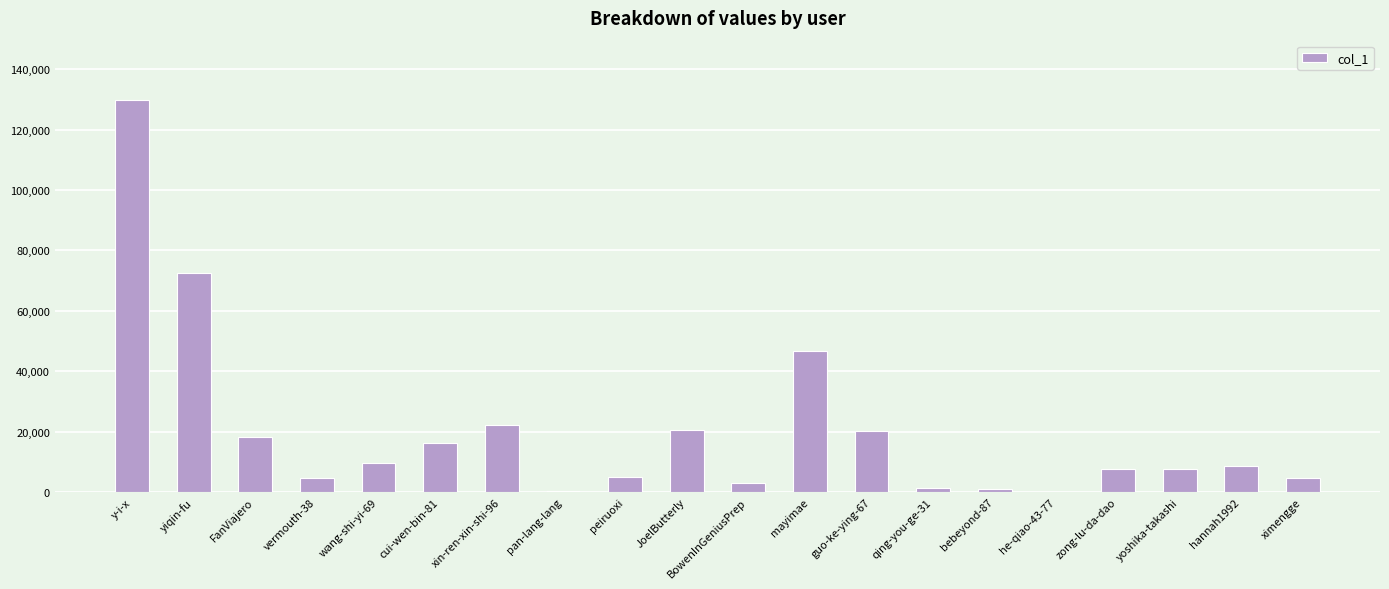

Does the chart contain stacked bars?

No